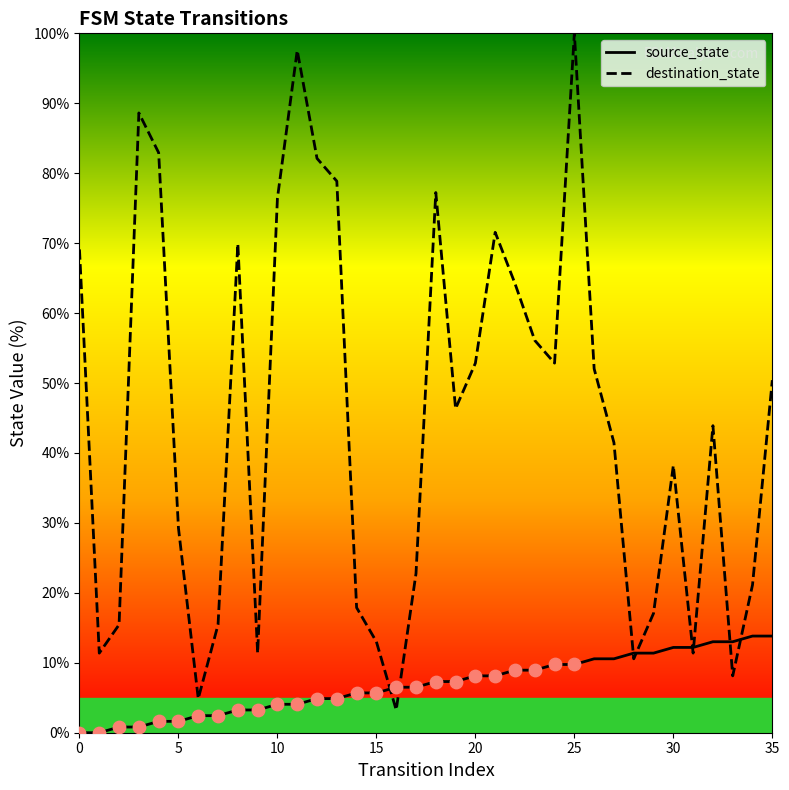

At how many categories does at least one series exceed 89?

2